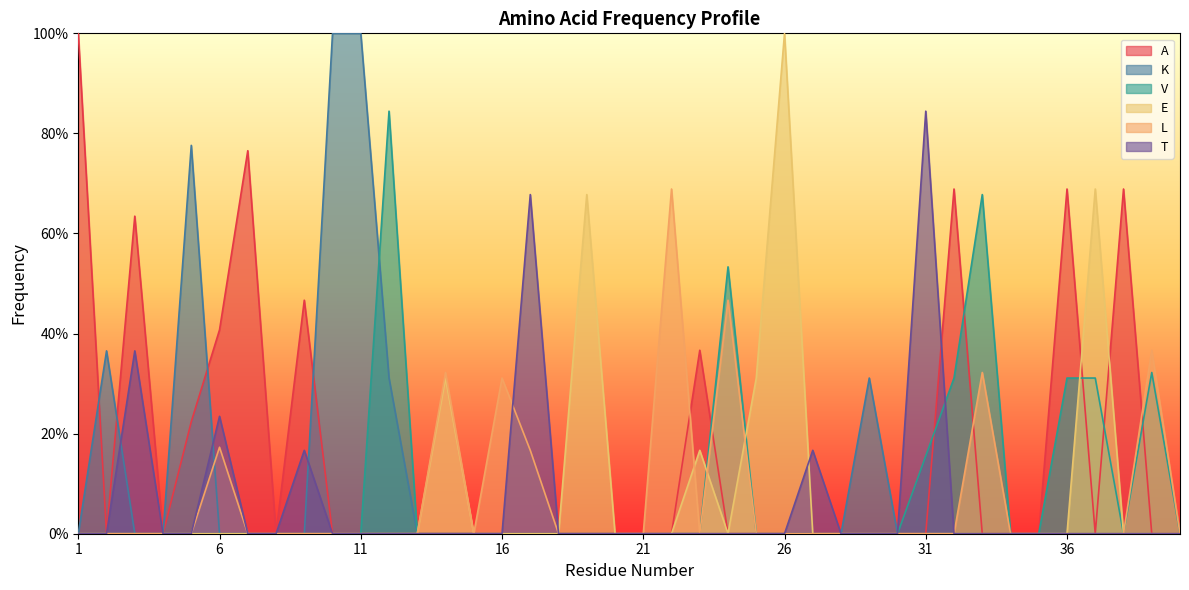

How many lines are shown in the chart?

6